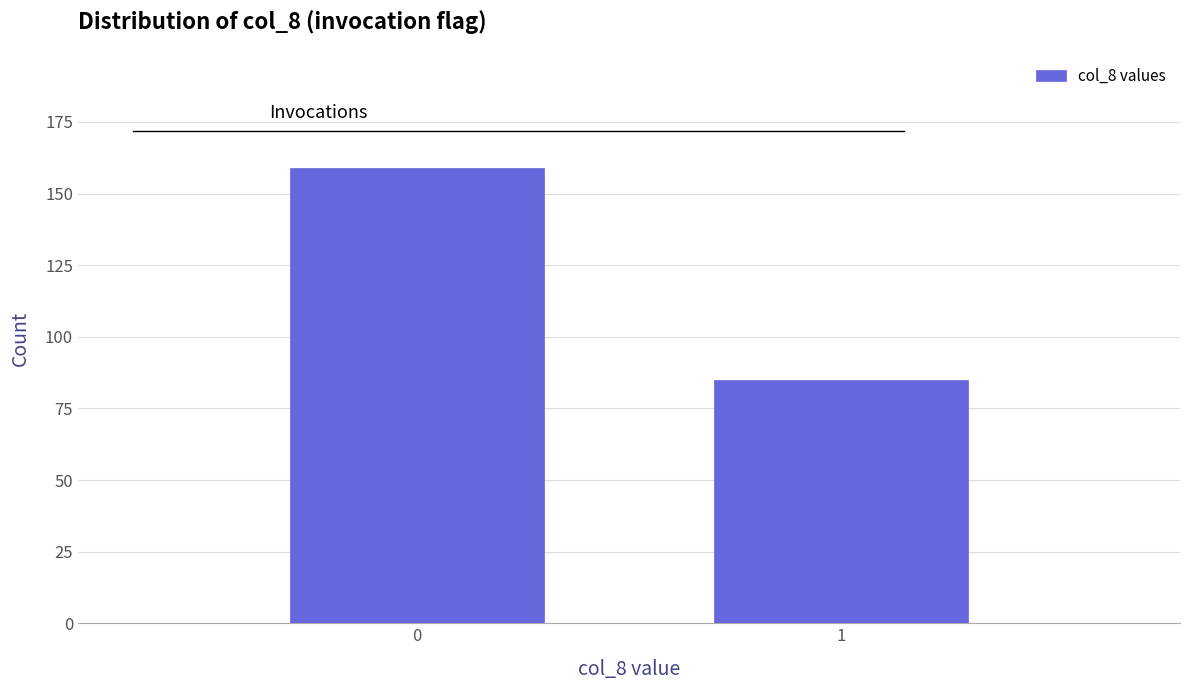

Reading left to right, list all the values displayed in this chart.

159	85